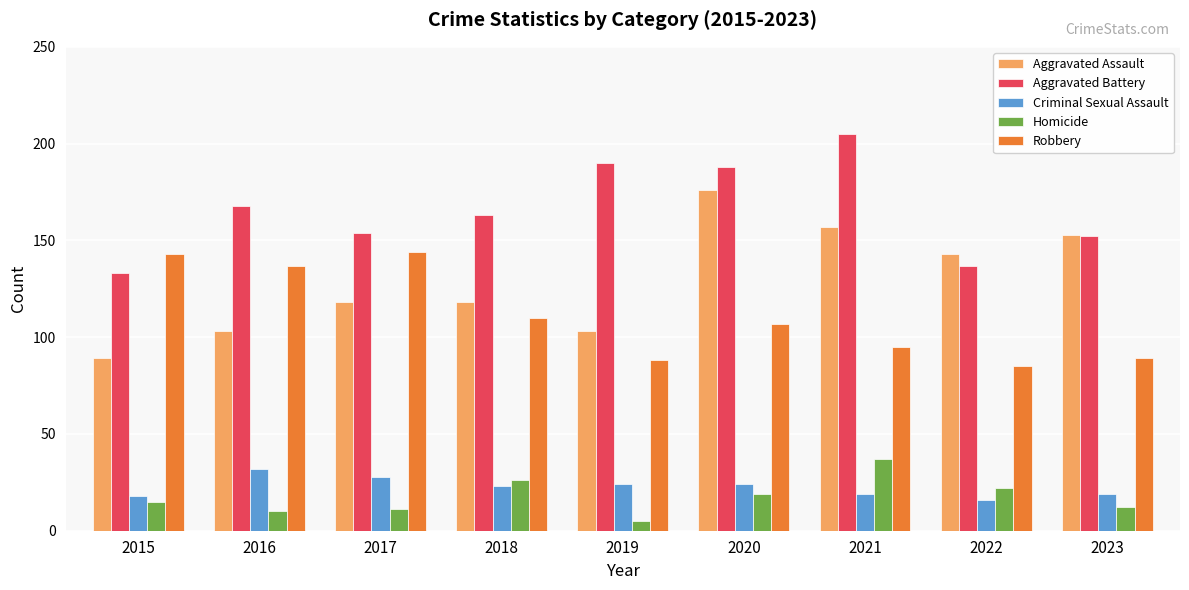

Are the bars grouped side by side (vs. stacked)?

Yes